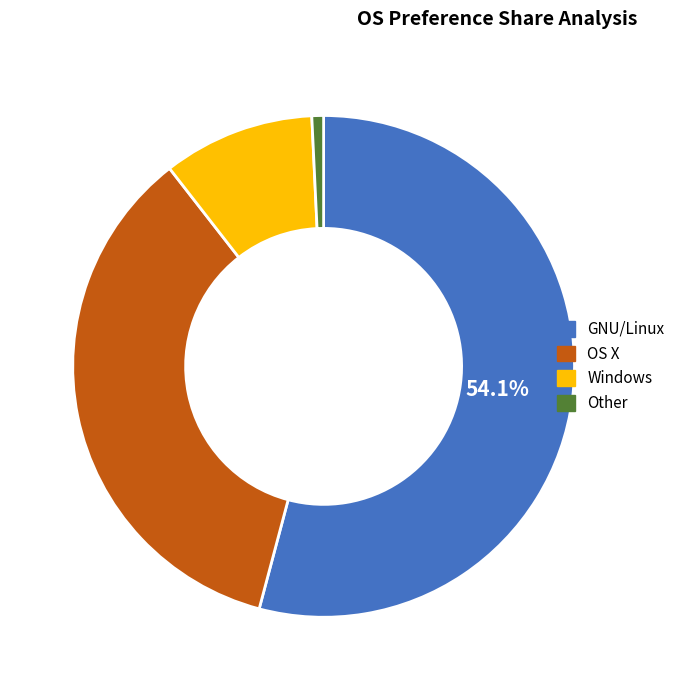

True or false: OS X accounts for 35% of the total.

True